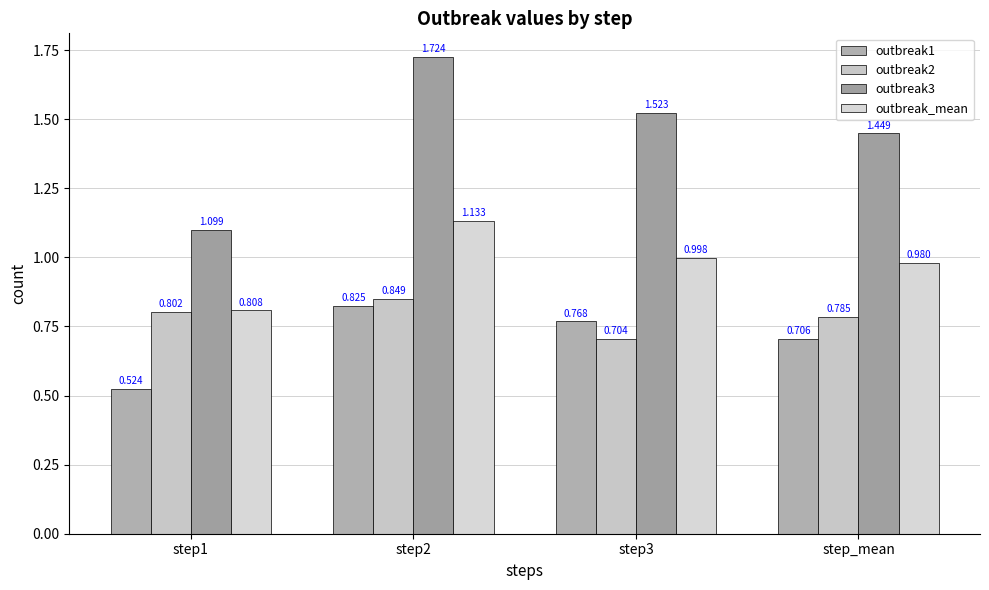

How many bars are there in total?

16